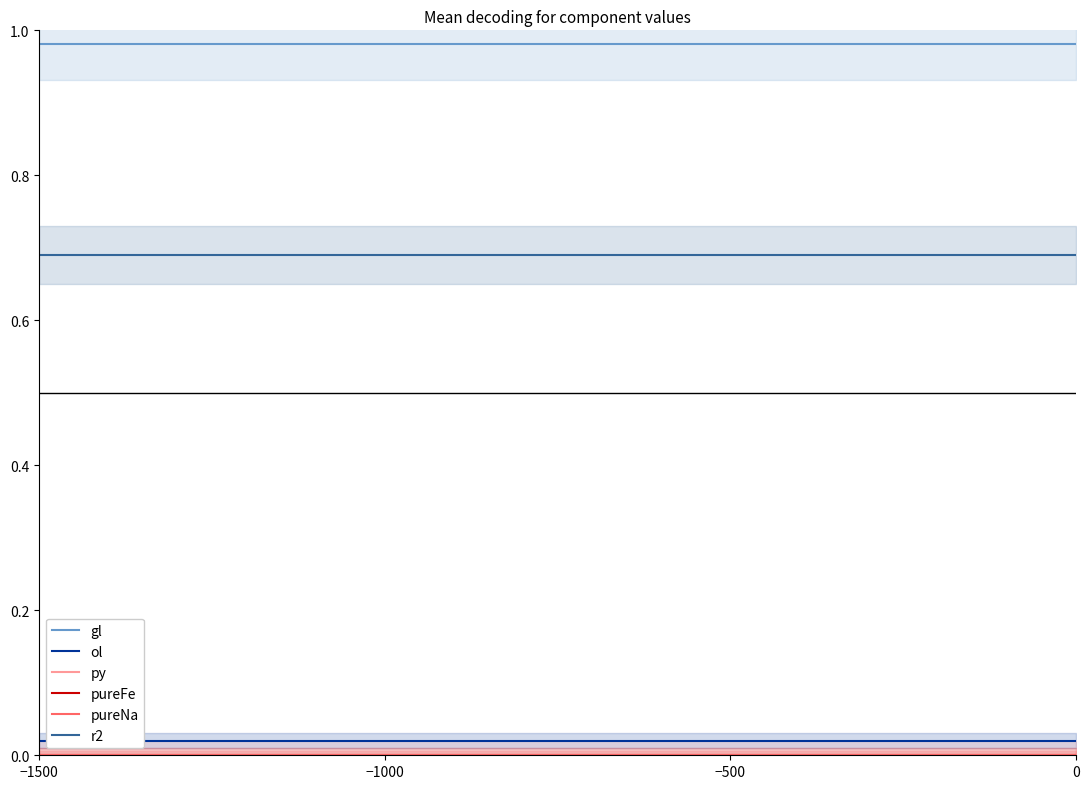

True or false: pureNa has a value of 0.0 at −1500.

True